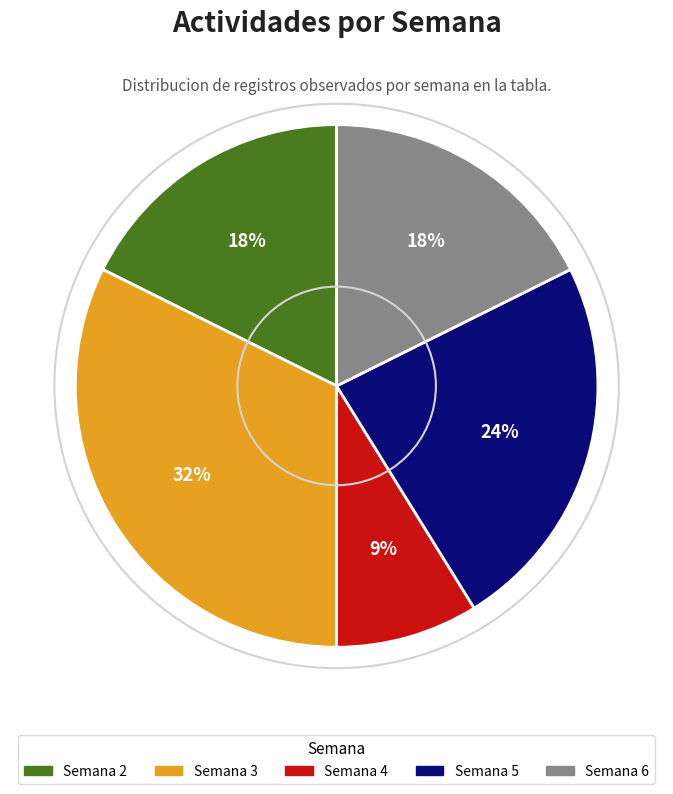

To the nearest percent, what is the average slice percentage?

20%